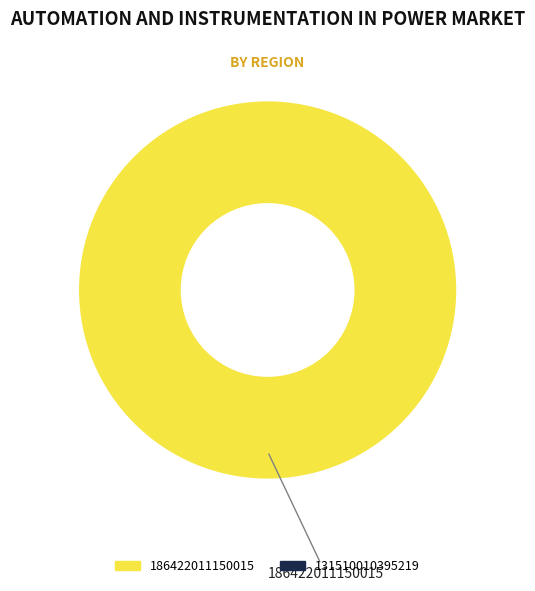

Is there any slice that represents more than half of the pie?

Yes